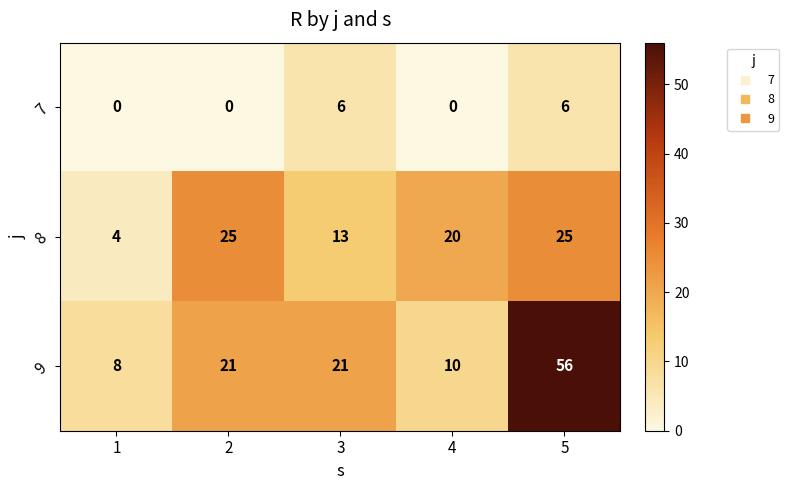

What is the total value across all series at 2?

46